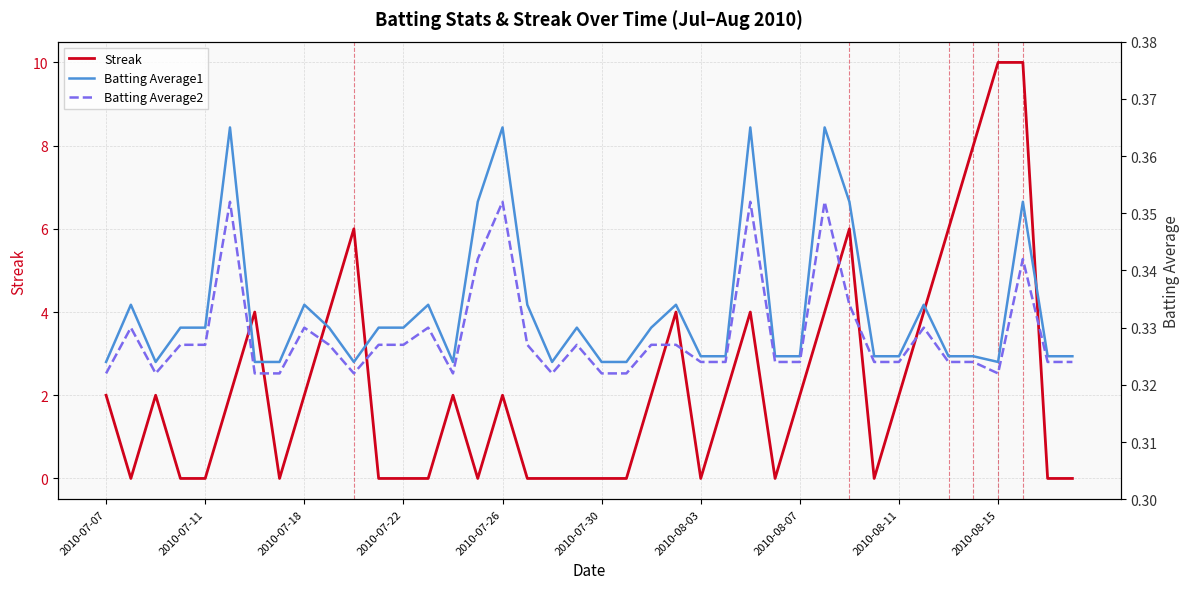

What value does the Streak series have at 30?

6.0